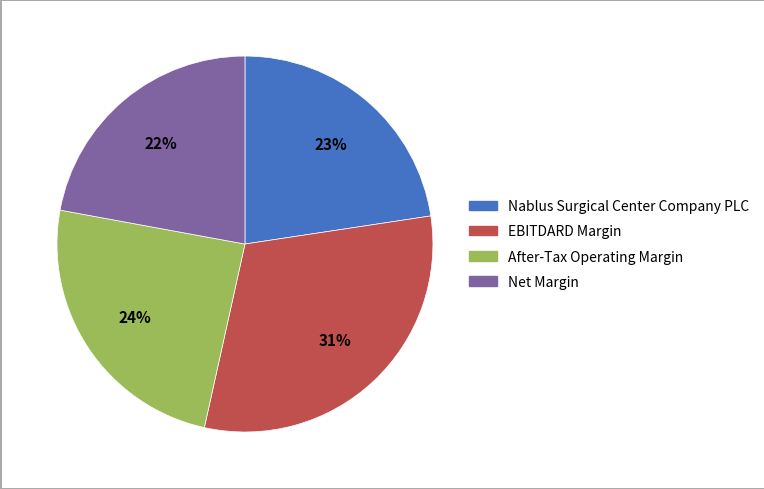

How many segments does this pie chart have?

4